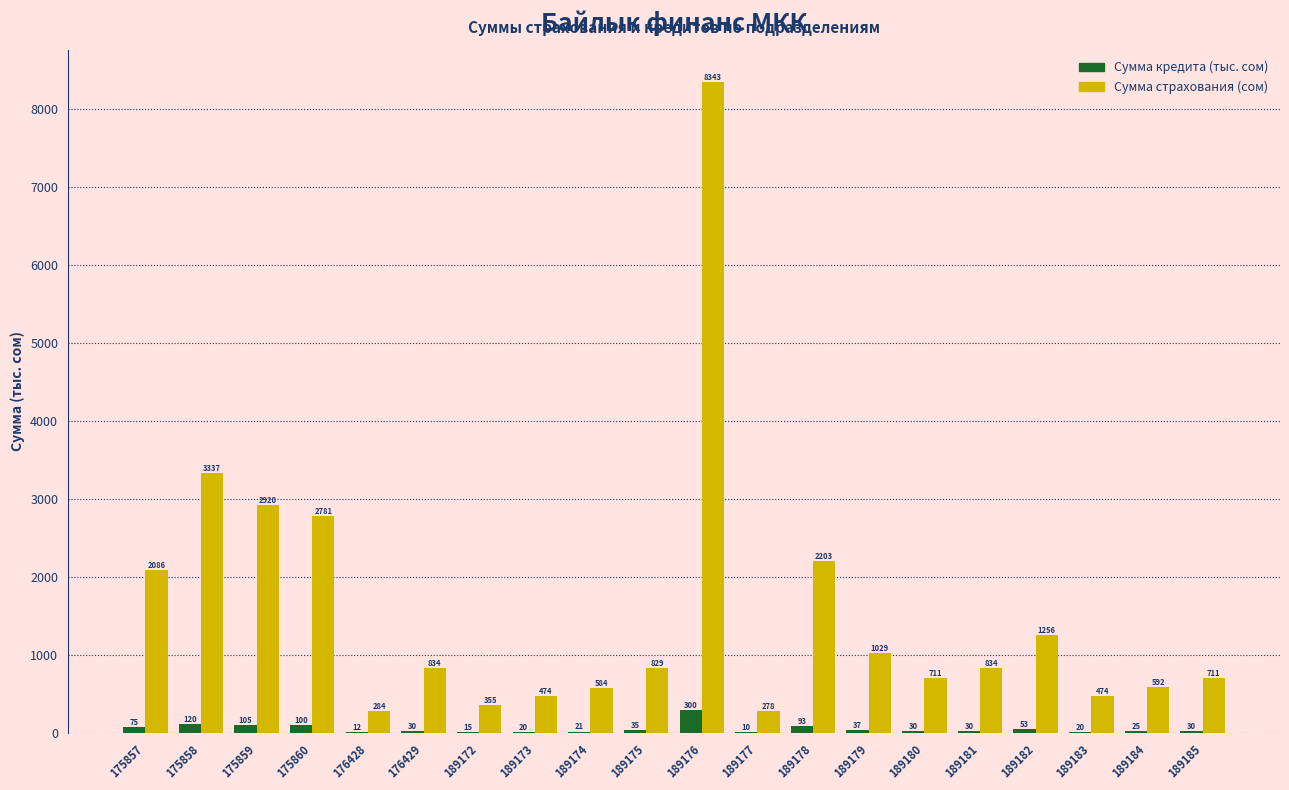

How many distinct data groups are displayed?

2